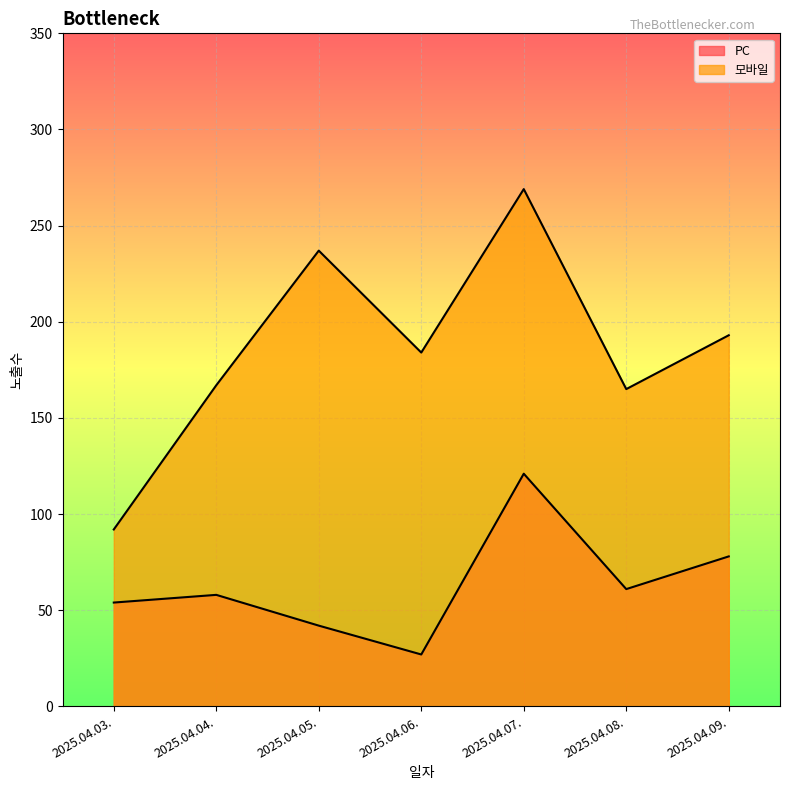

What is the label of the 1st point from the right?

2025.04.09.